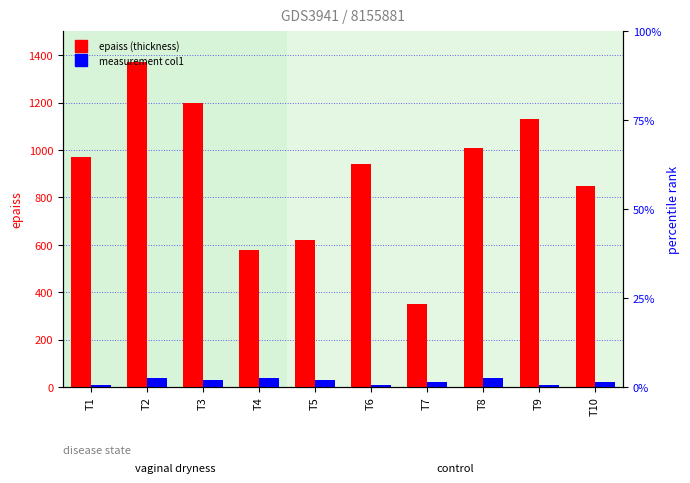

At T1, list the series in order from smallest to largest.

measurement col1, epaiss (thickness)